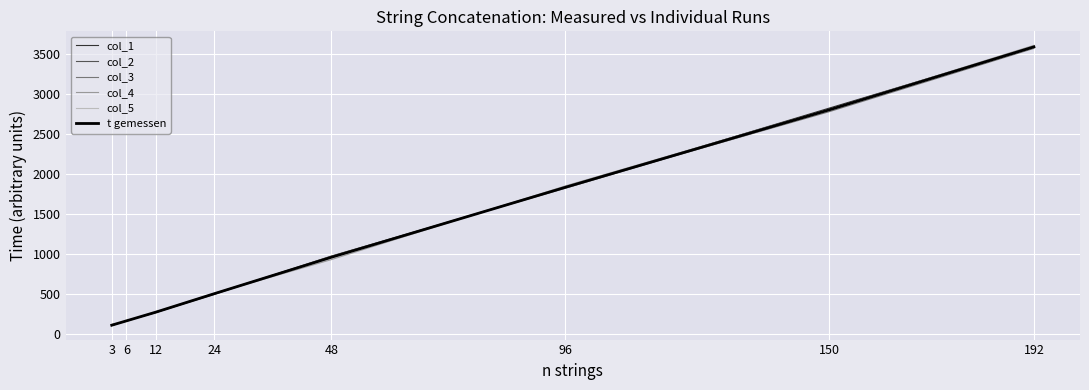

At which category is the sum across all series the highest?

192